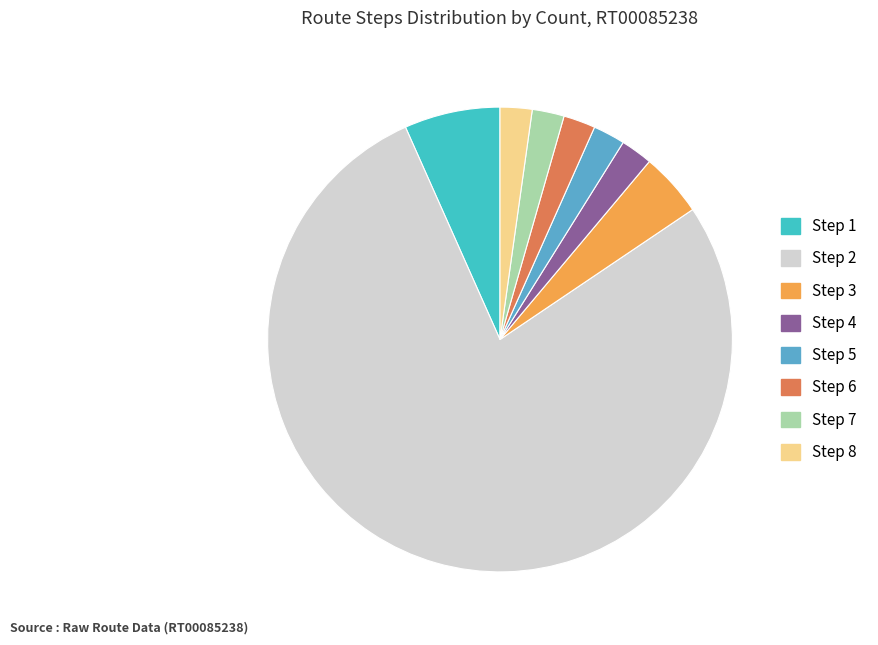

How many slices are in this pie chart?

8